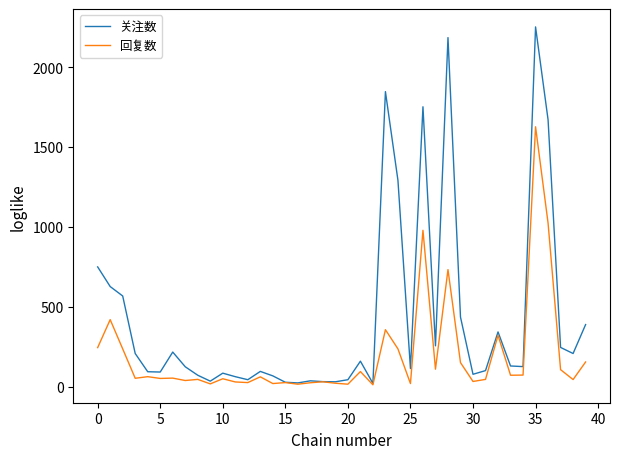

True or false: 关注数 has more than 2 interior local peaks.

True